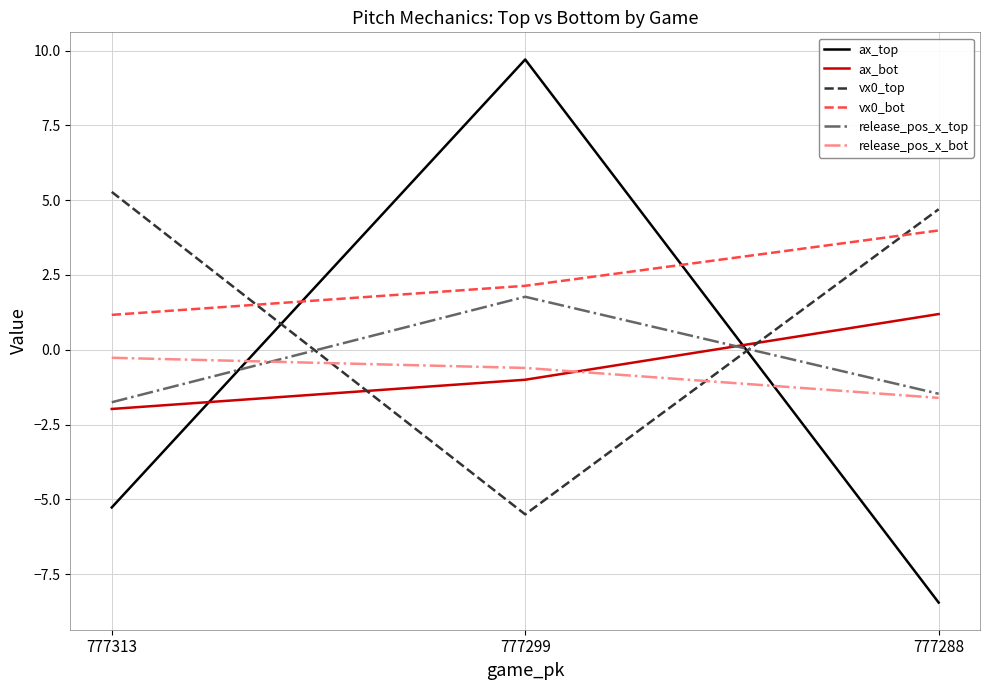

How many values in the vx0_bot series exceed 2?

2